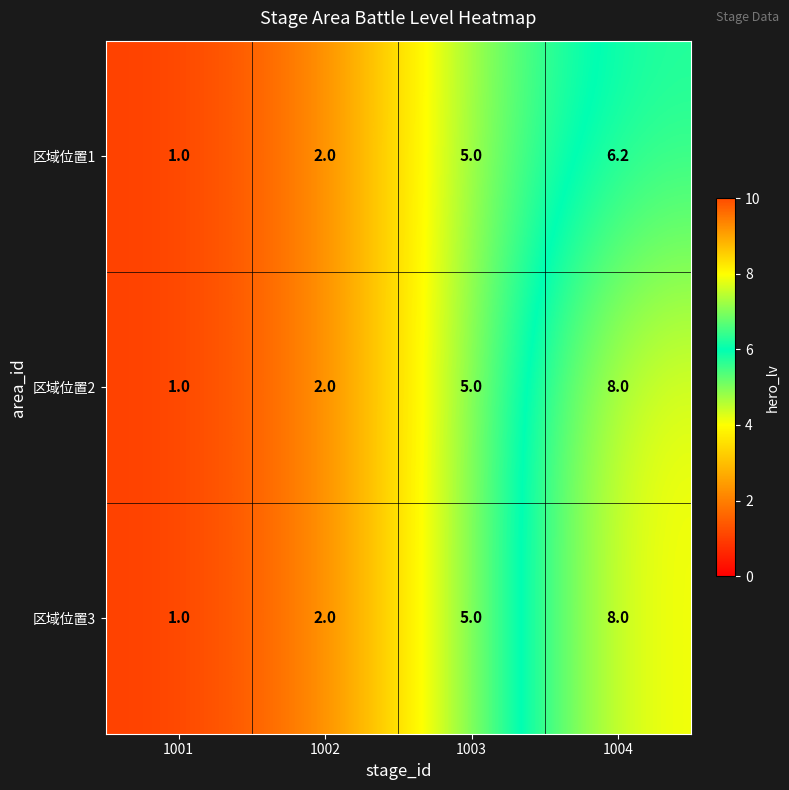

Reading left to right, extract all data points from this chart.

区域位置1: 1.0	2.0	5.0	6.2
区域位置2: 1.0	2.0	5.0	8.0
区域位置3: 1.0	2.0	5.0	8.0